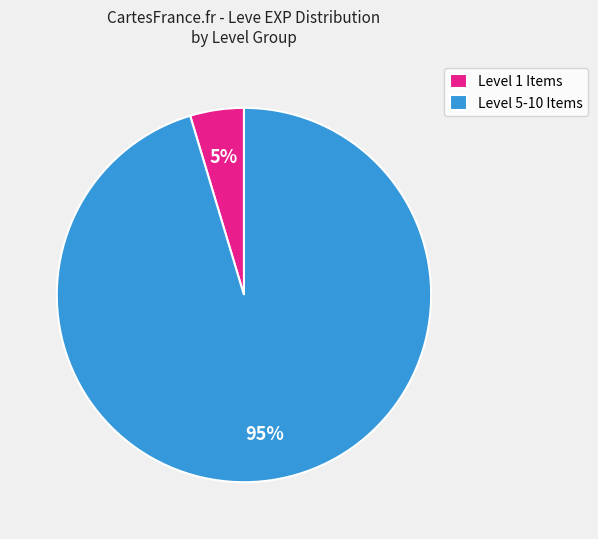

Is there a majority slice in this chart?

Yes